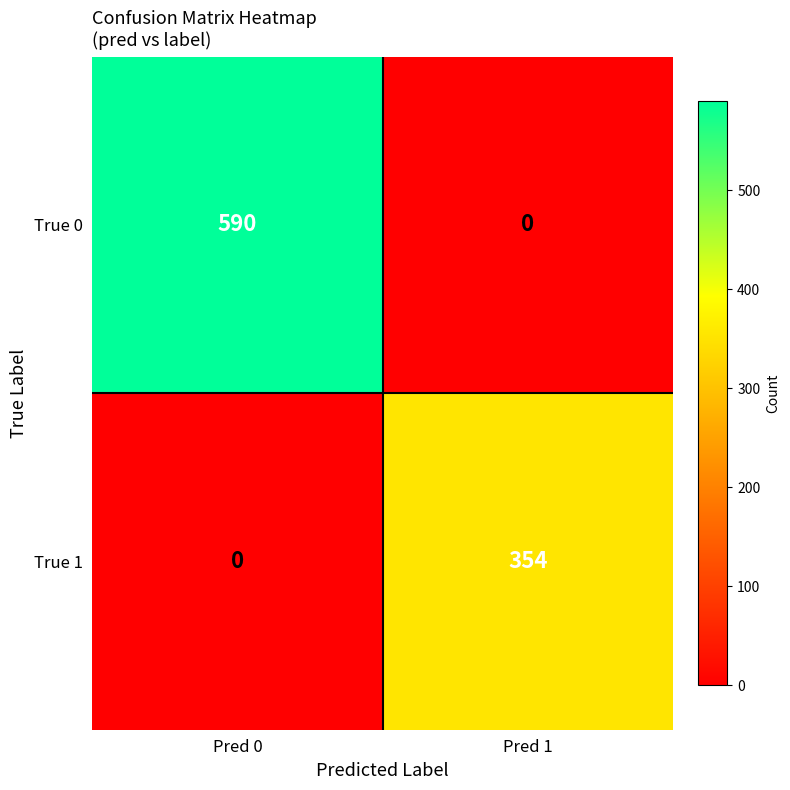

What is the approximate value of True 0 at Pred 0?

590